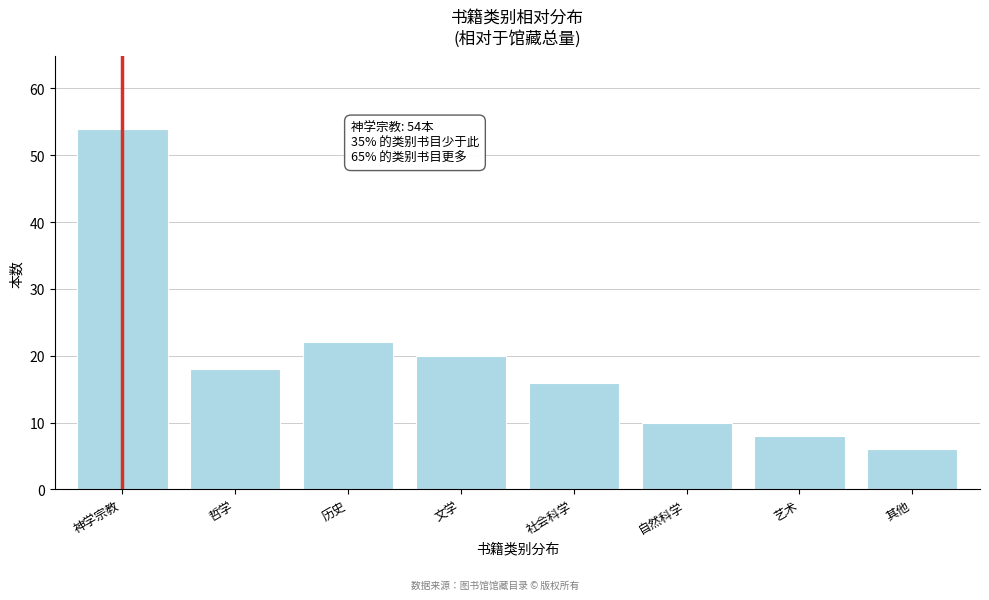

Reading right to left, what are all the values shown in this chart?

6	8	10	16	20	22	18	54